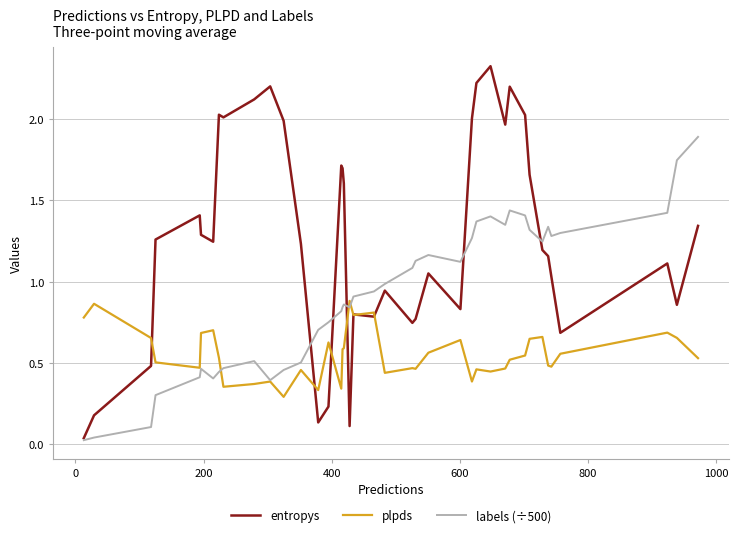

Which series has the widest spread of values?

entropys